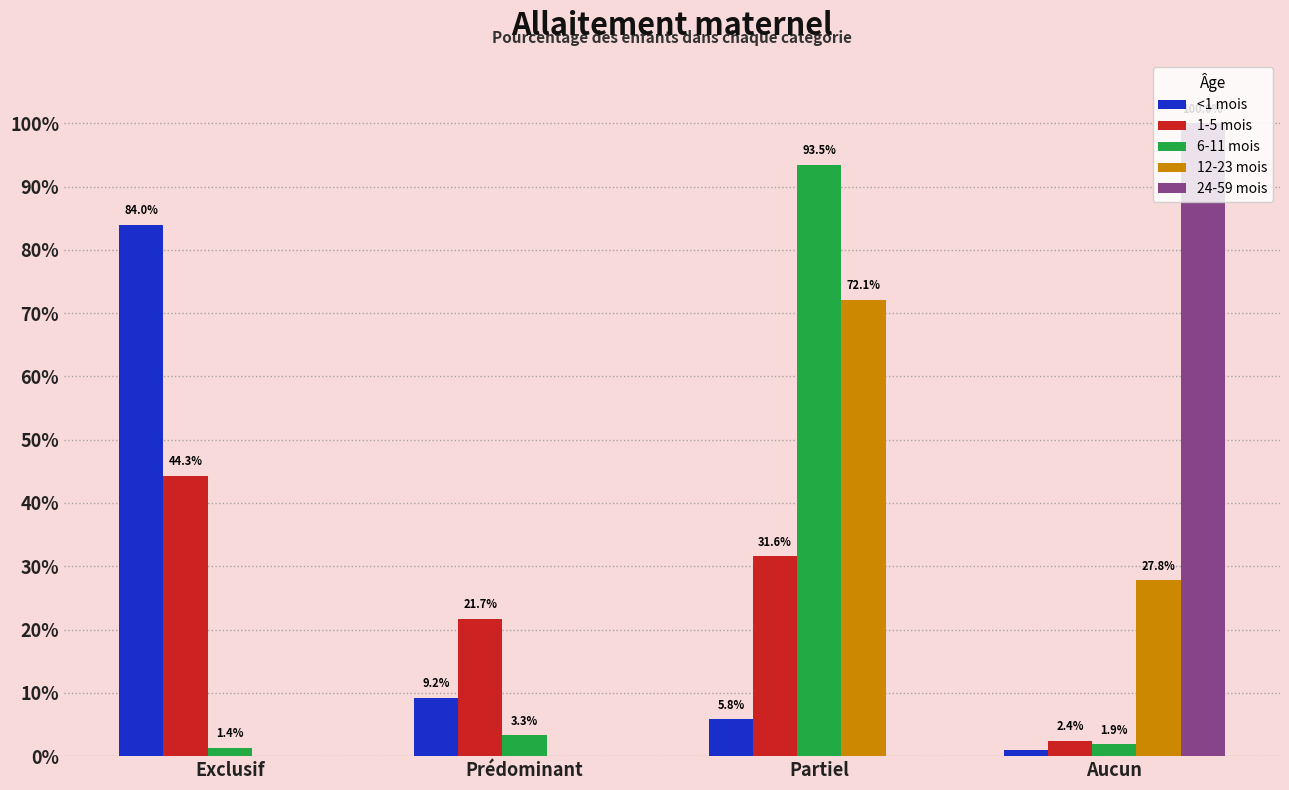

Reading left to right, list all the values displayed in this chart.

<1 mois: Exclusif=0.8	Prédominant=0.1	Partiel=0.1	Aucun=0.0
1-5 mois: Exclusif=0.4	Prédominant=0.2	Partiel=0.3	Aucun=0.0
6-11 mois: Exclusif=0.0	Prédominant=0.0	Partiel=0.9	Aucun=0.0
12-23 mois: Exclusif=0.0	Prédominant=0.0	Partiel=0.7	Aucun=0.3
24-59 mois: Exclusif=0.0	Prédominant=0.0	Partiel=0.0	Aucun=1.0